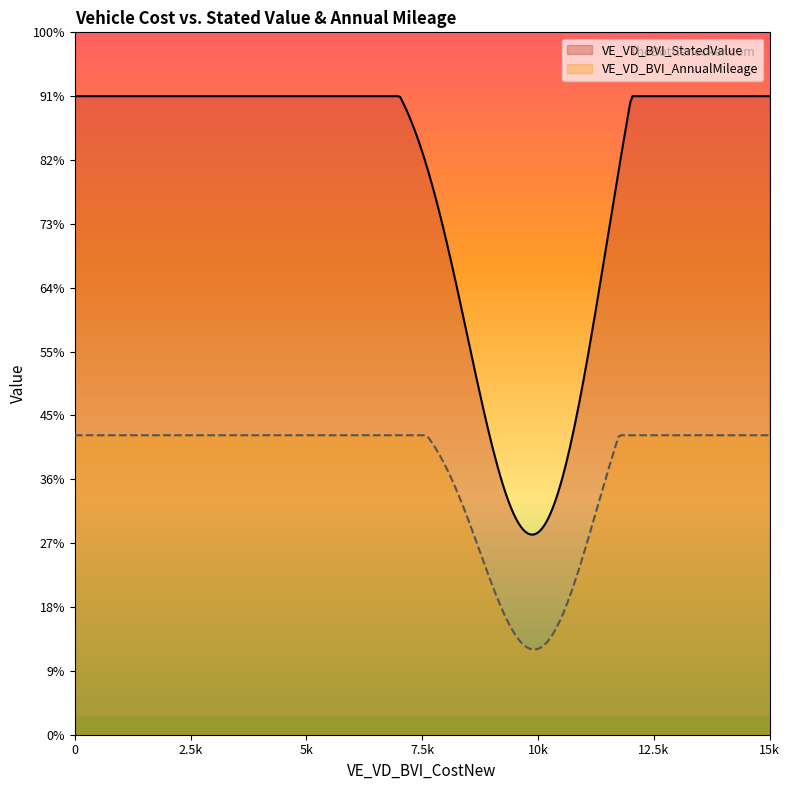

List the series in order of their overall mean, highest first.

VE_VD_BVI_StatedValue, VE_VD_BVI_AnnualMileage